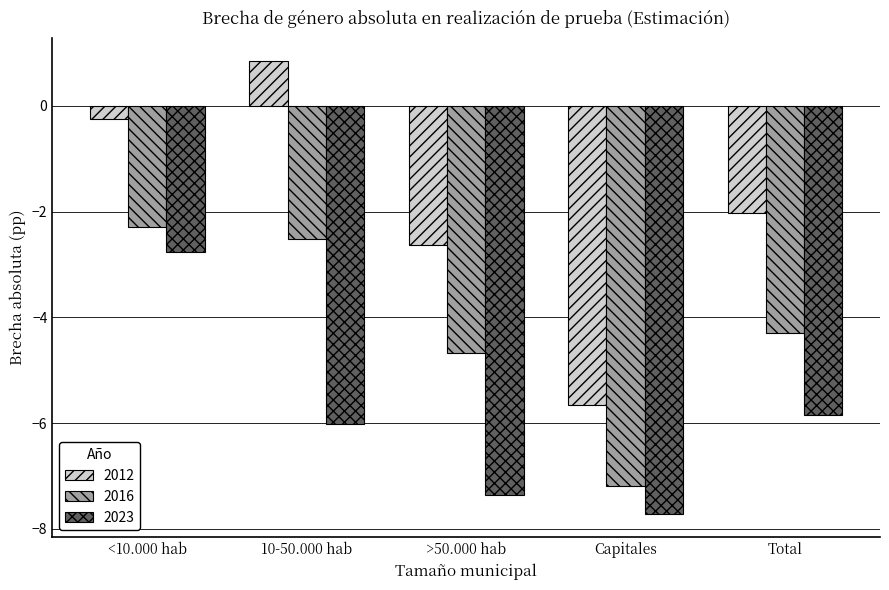

Which series changed the most between 10-50.000 hab and Capitales?

2012